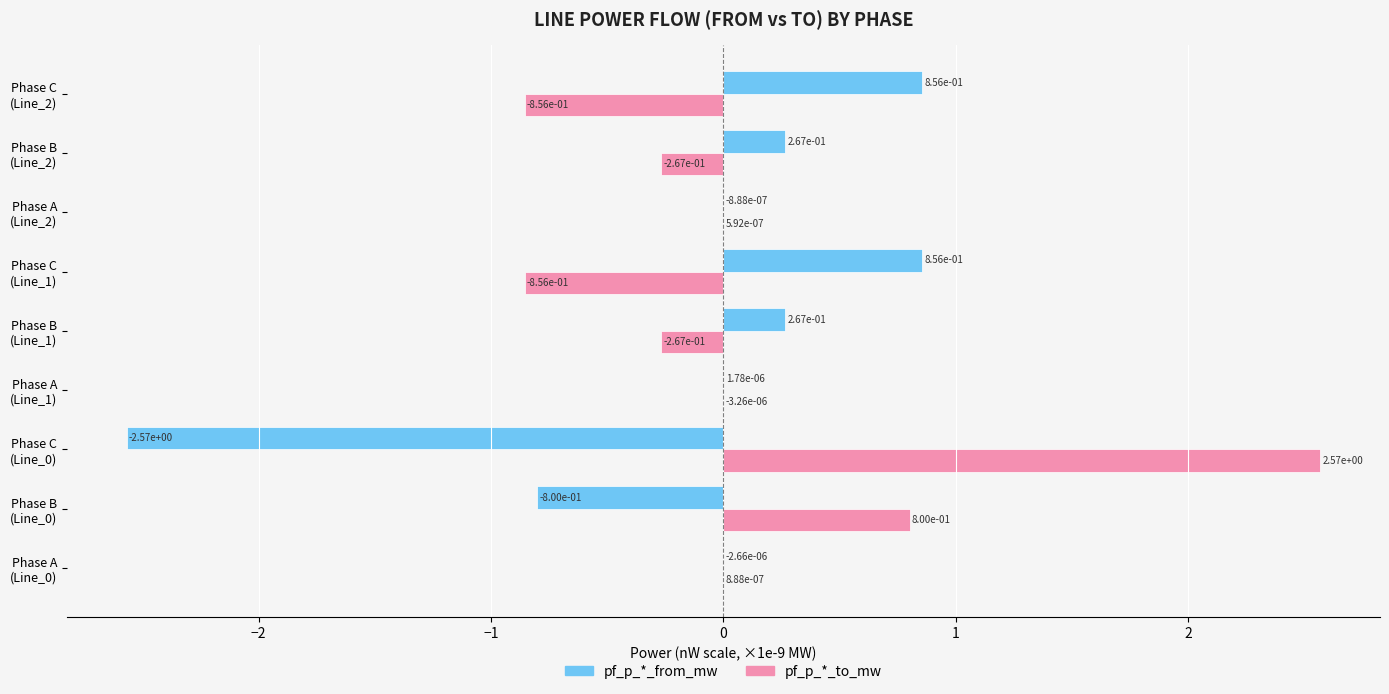

Which series has the largest total across all categories?

pf_p_*_to_mw